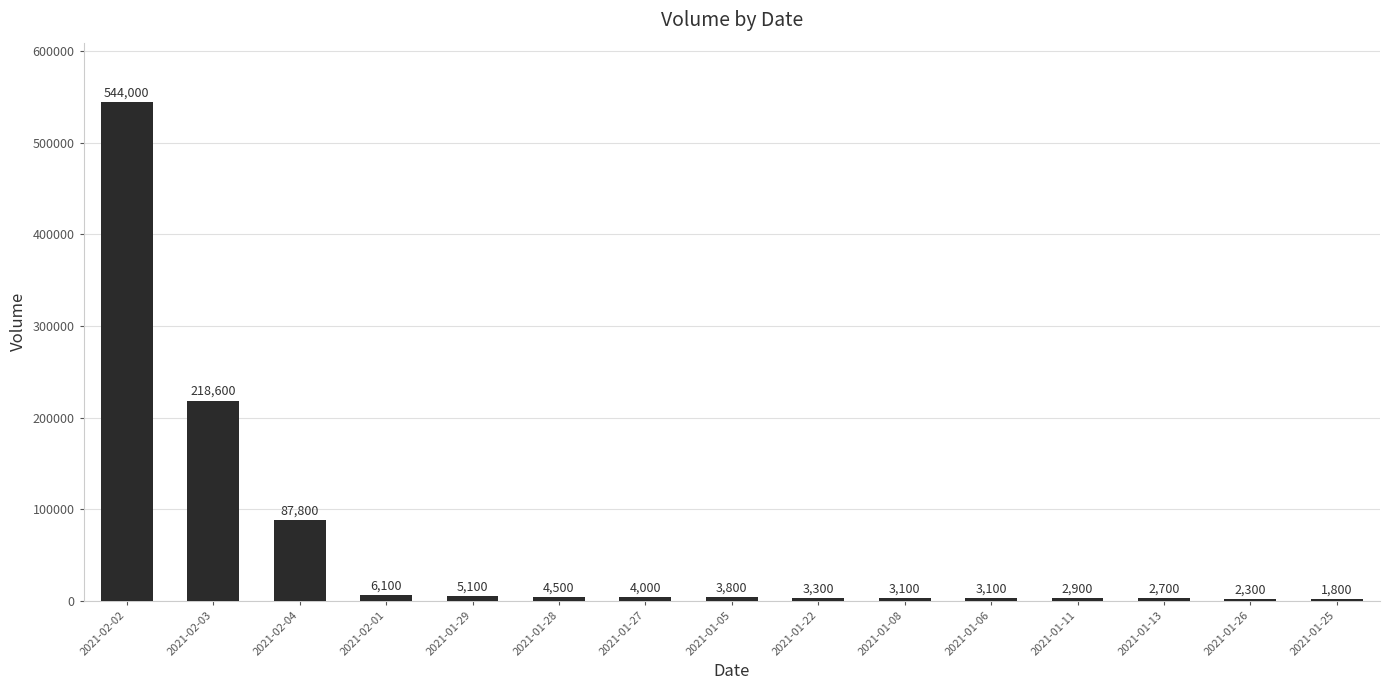

Which label corresponds to the largest value in the chart?

2021-02-02